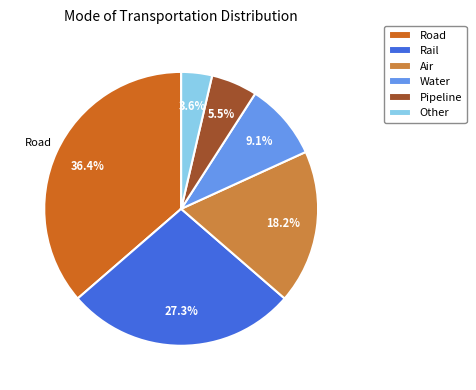

Does Other represent more than half of the total?

No